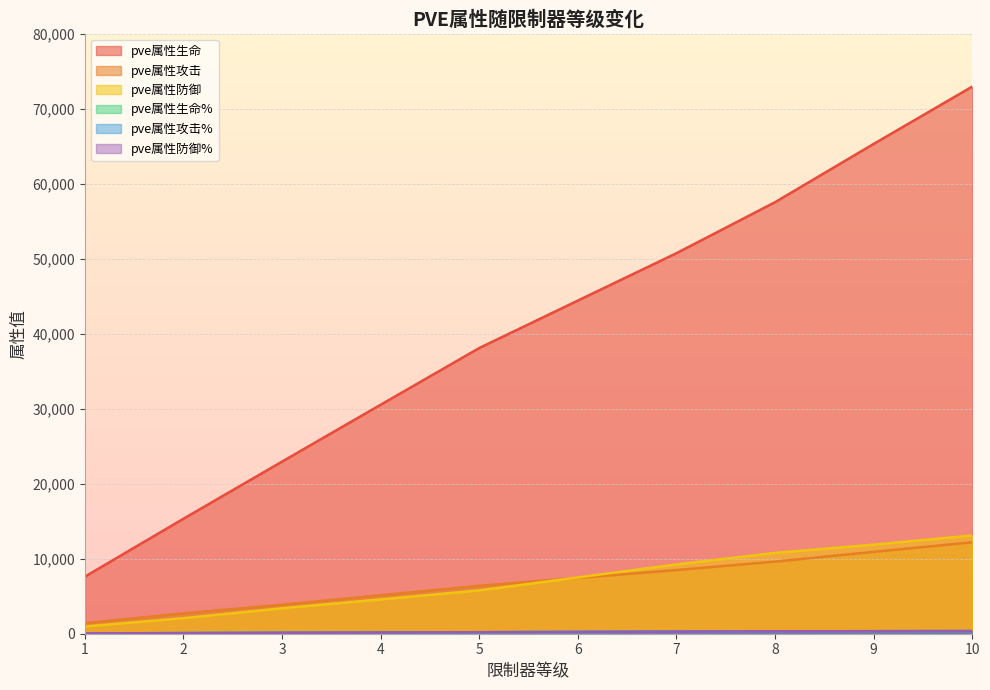

Reading right to left, transcribe all the data shown in this chart.

pve属性生命: 10=72952	9=65309	8=57539	7=50739	6=44424	5=38095	4=30537	3=22952	2=15338	1=7613
pve属性攻击: 10=12190	9=10913	8=9614	7=8490	6=7445	5=6394	4=5134	3=3867	2=2710	1=1412
pve属性防御: 10=13103	9=11873	8=10780	7=9239	6=7503	5=5781	4=4577	3=3397	2=2074	1=961
pve属性生命%: 10=350	9=335	8=315	7=280	6=240	5=200	4=160	3=120	2=80	1=40
pve属性攻击%: 10=350	9=335	8=315	7=280	6=240	5=200	4=160	3=120	2=80	1=40
pve属性防御%: 10=350	9=335	8=315	7=280	6=240	5=200	4=160	3=120	2=80	1=40